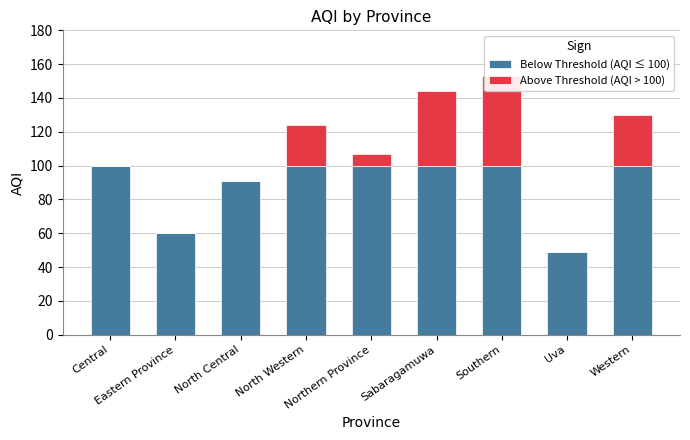

Is it true that Below Threshold (AQI ≤ 100) equals 152 at Western?

False